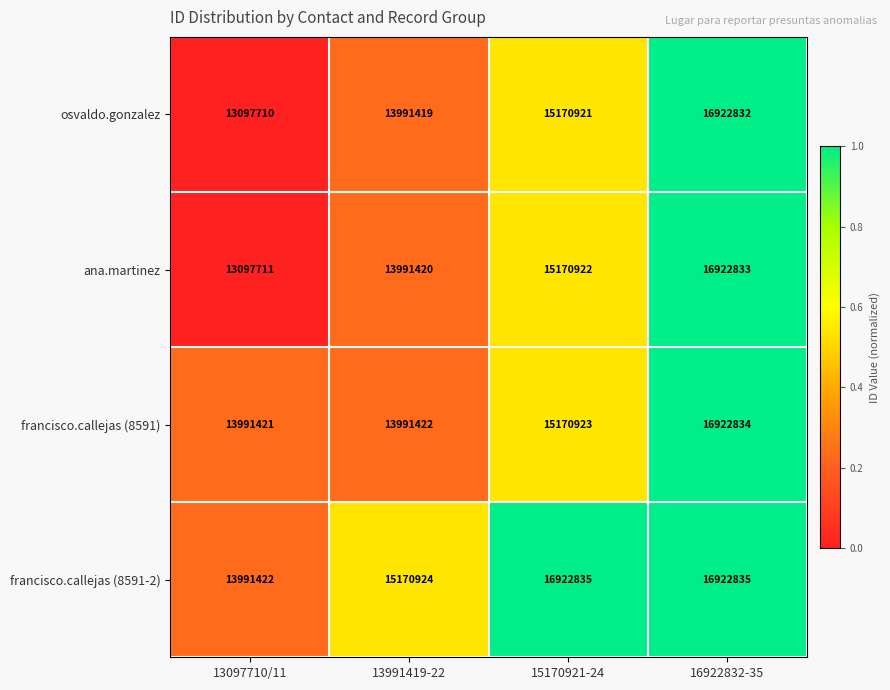

What is the spread (max minus min) of values at 15170921-24?

1751914